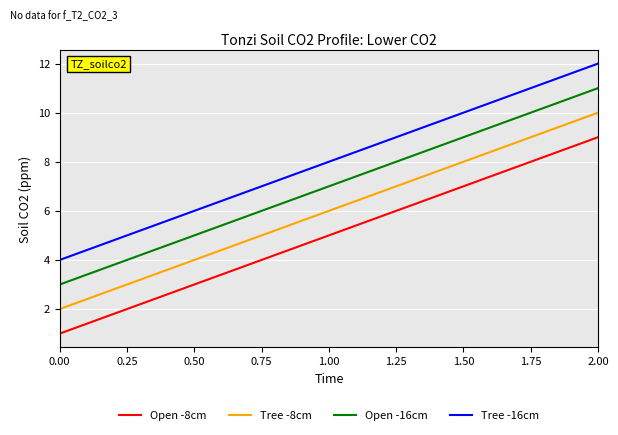

What is the difference between the highest and lowest values at 0.00?

3